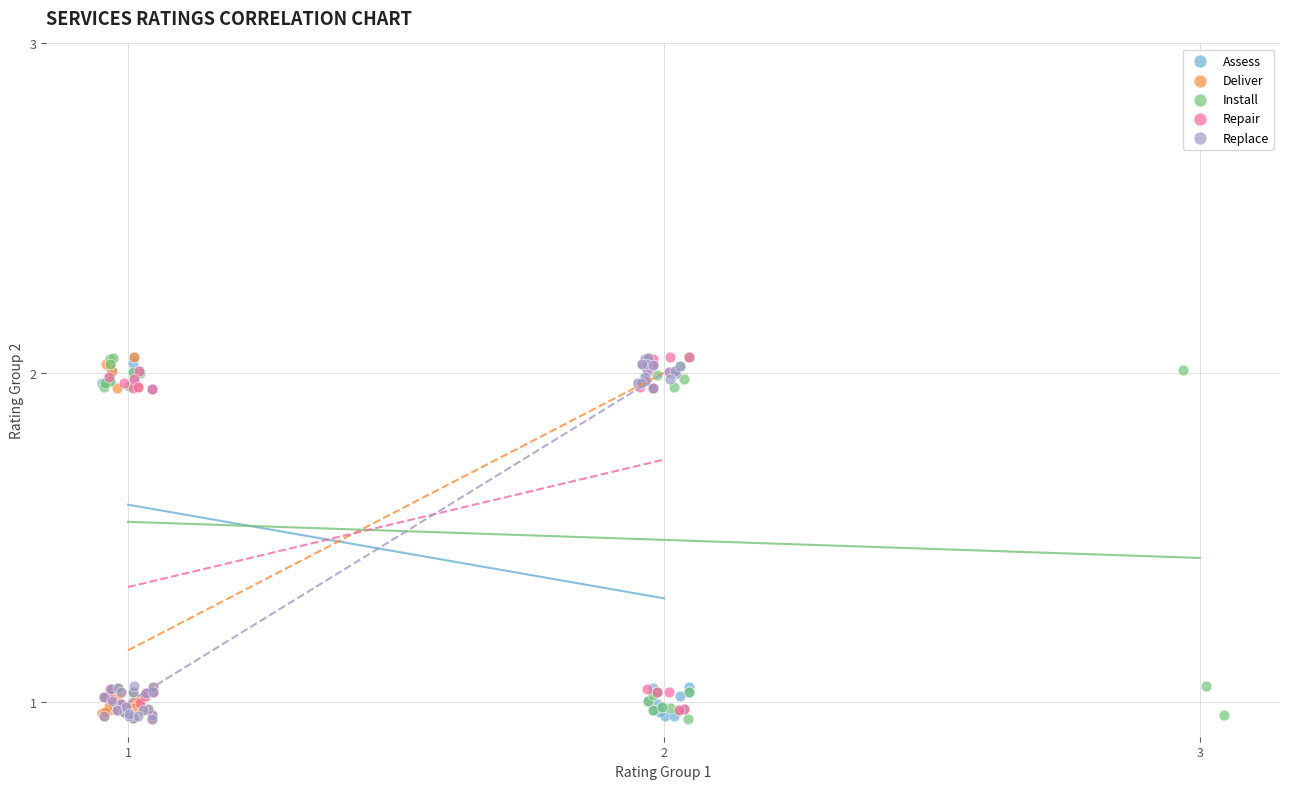

What are all the series names shown in the legend?

Assess, Deliver, Install, Repair, Replace